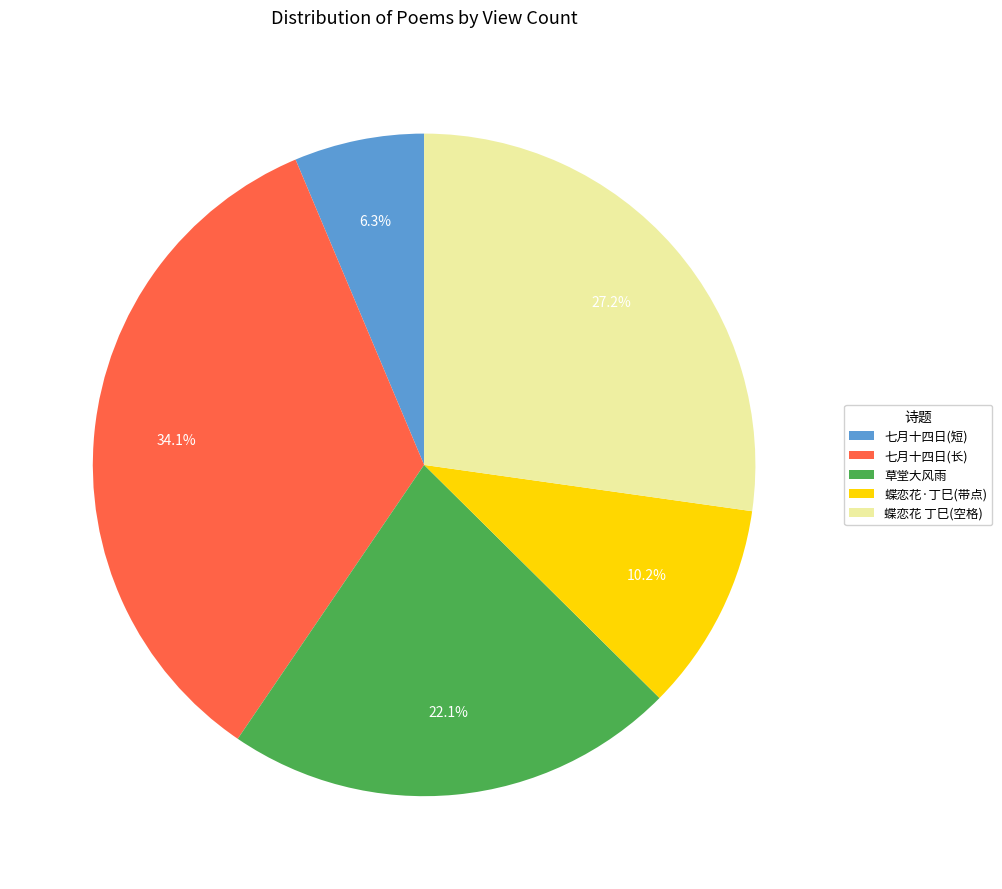

Combined, what portion of the pie is 草堂大风雨 and 蝶恋花·丁巳(带点)?

32.3%